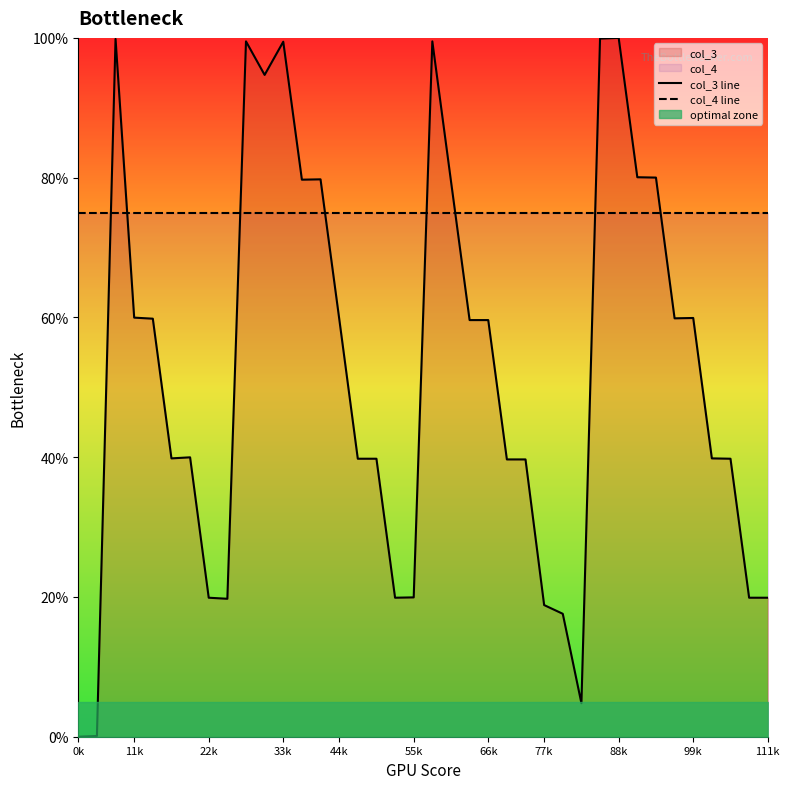

How many data points does each series have?

38